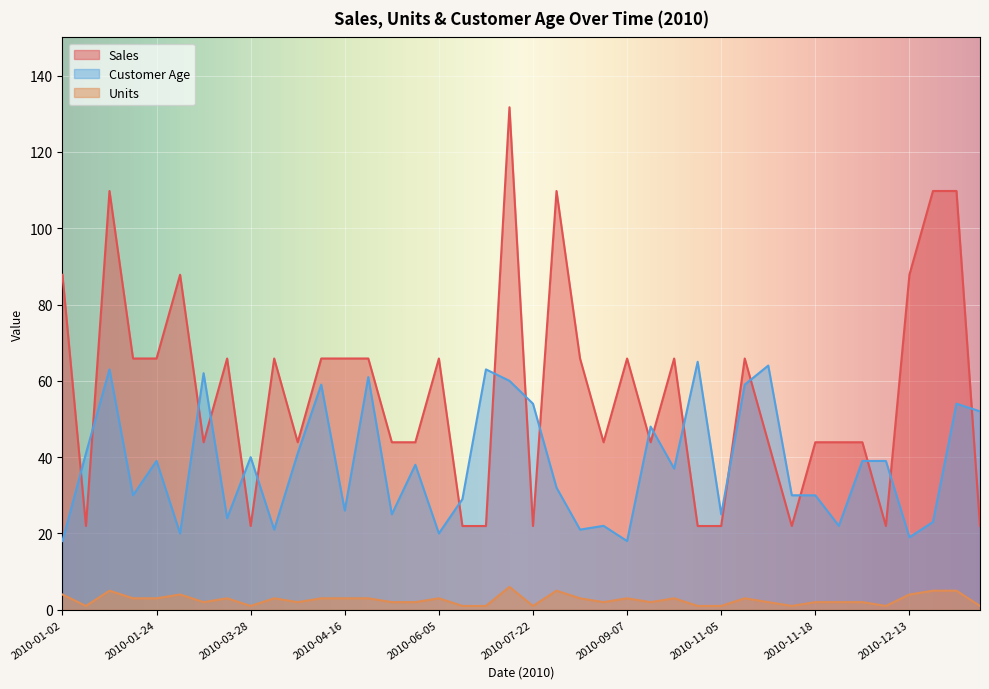

True or false: Units has a value of 3.0 at 2010-01-21.

True